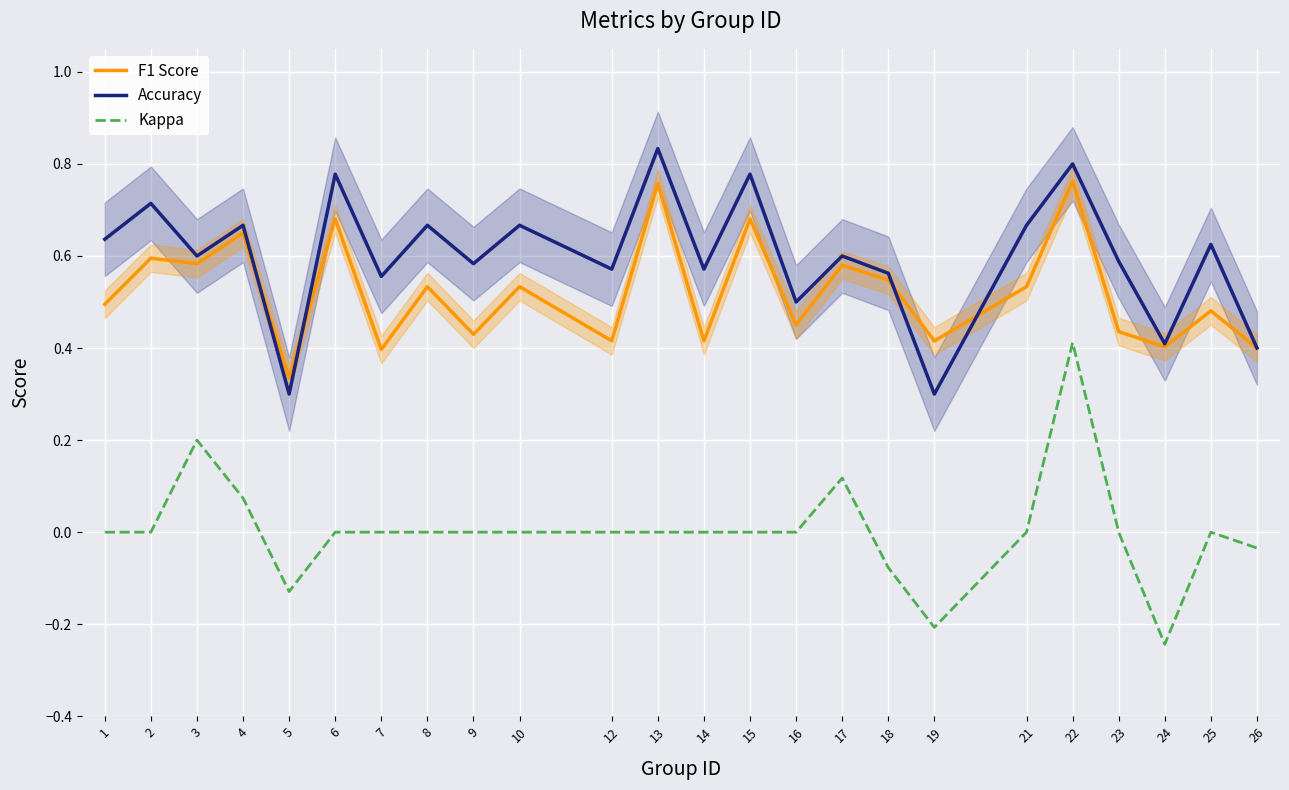

What is the difference between the F1 Score values at 17 and 19?

0.2